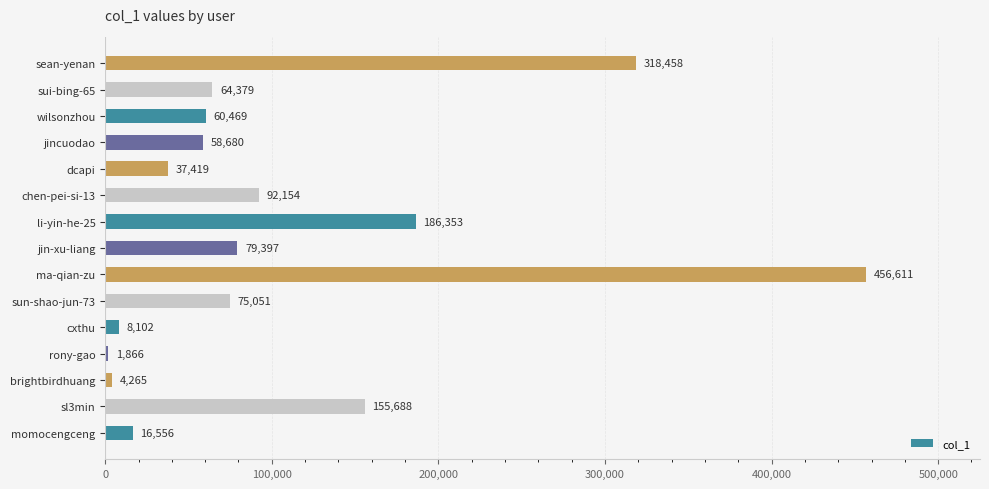

Where is the data nearest to the value 229238?

li-yin-he-25